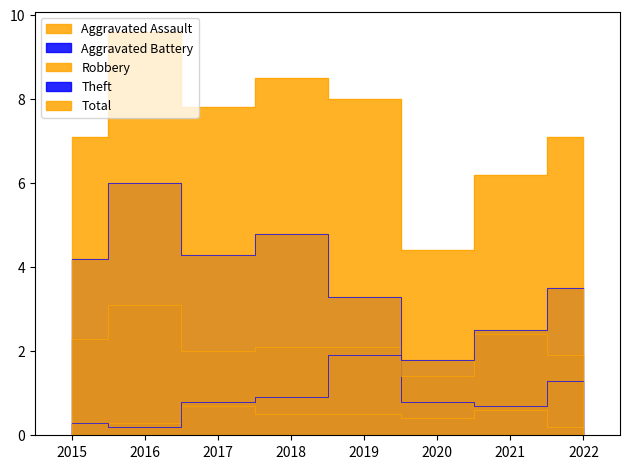

How many data points does each series have?

8